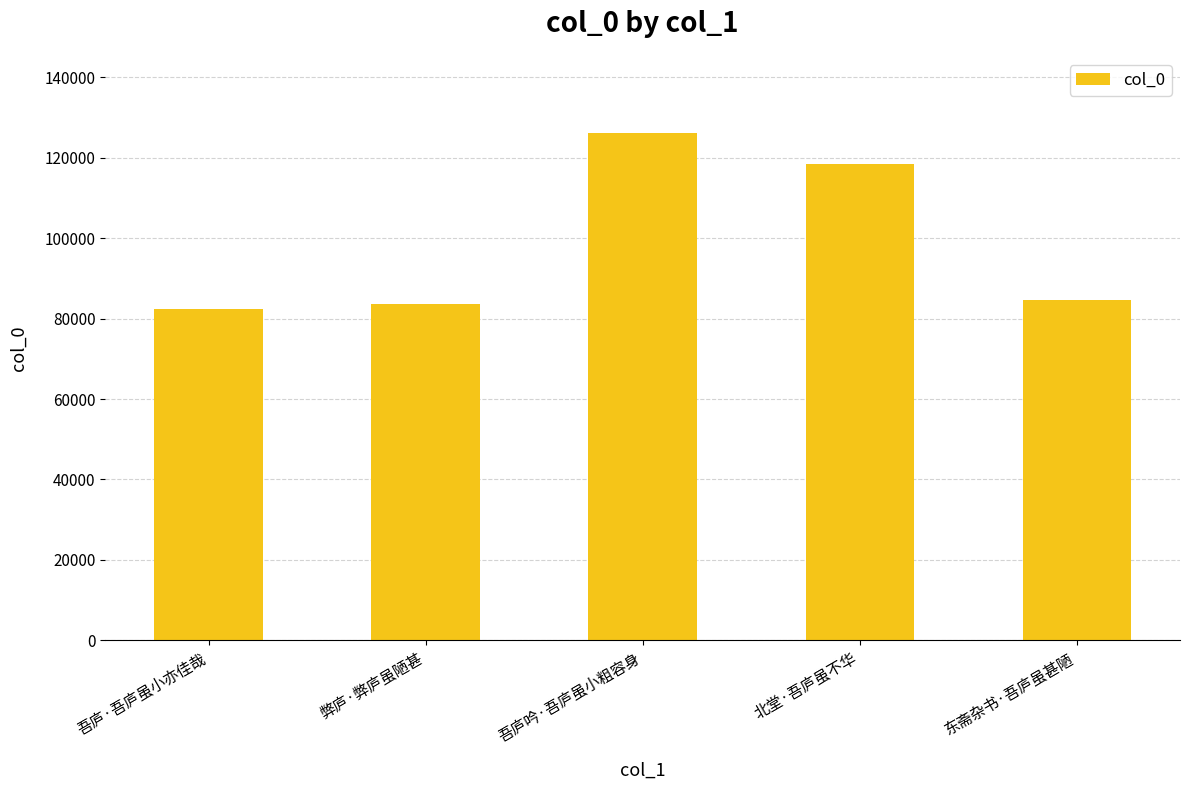

Are the bars horizontal?

No